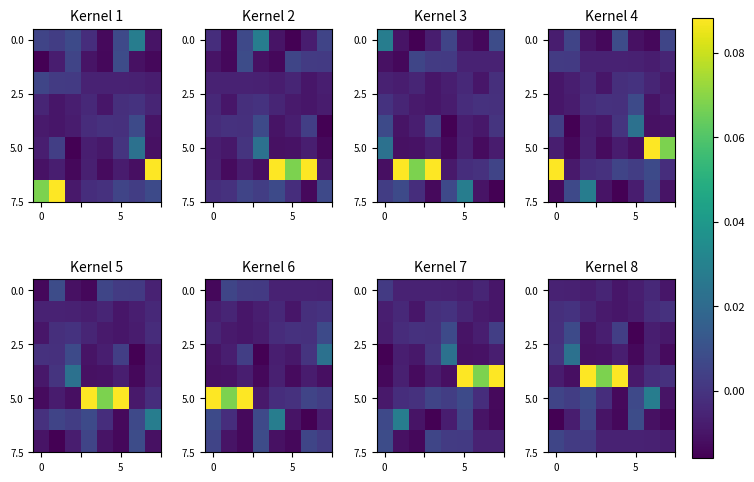

At which category is the sum across all series the highest?

2